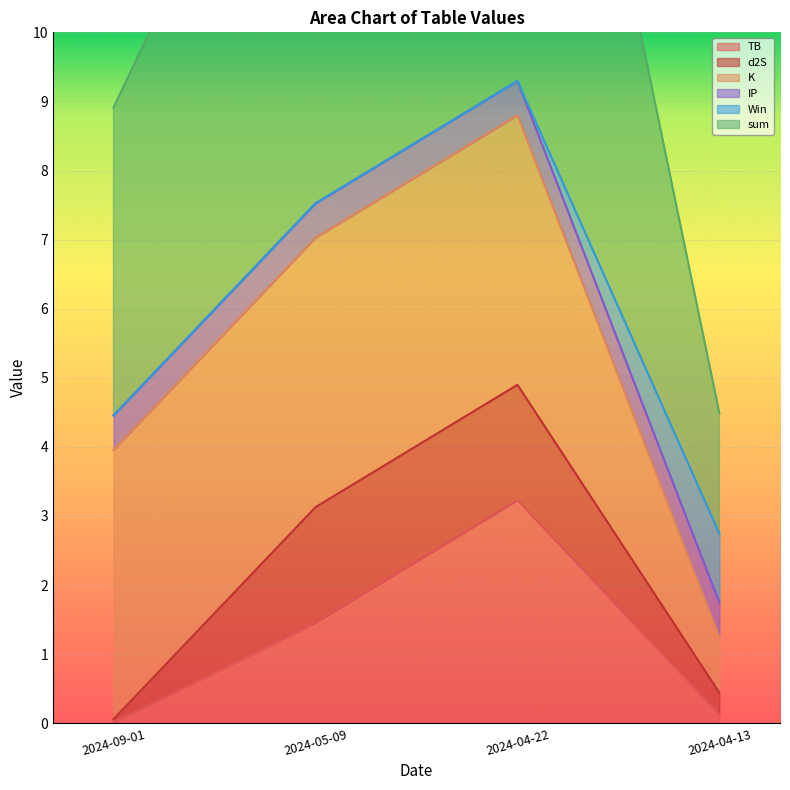

Where is the first local maximum for TB?

2024-04-22